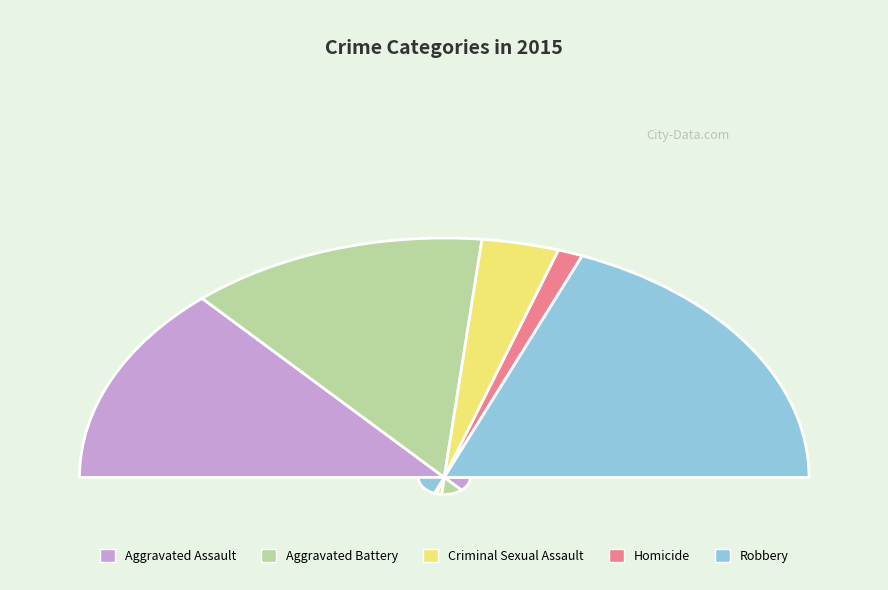

Combined, do Aggravated Battery and Homicide account for over 50%?

No